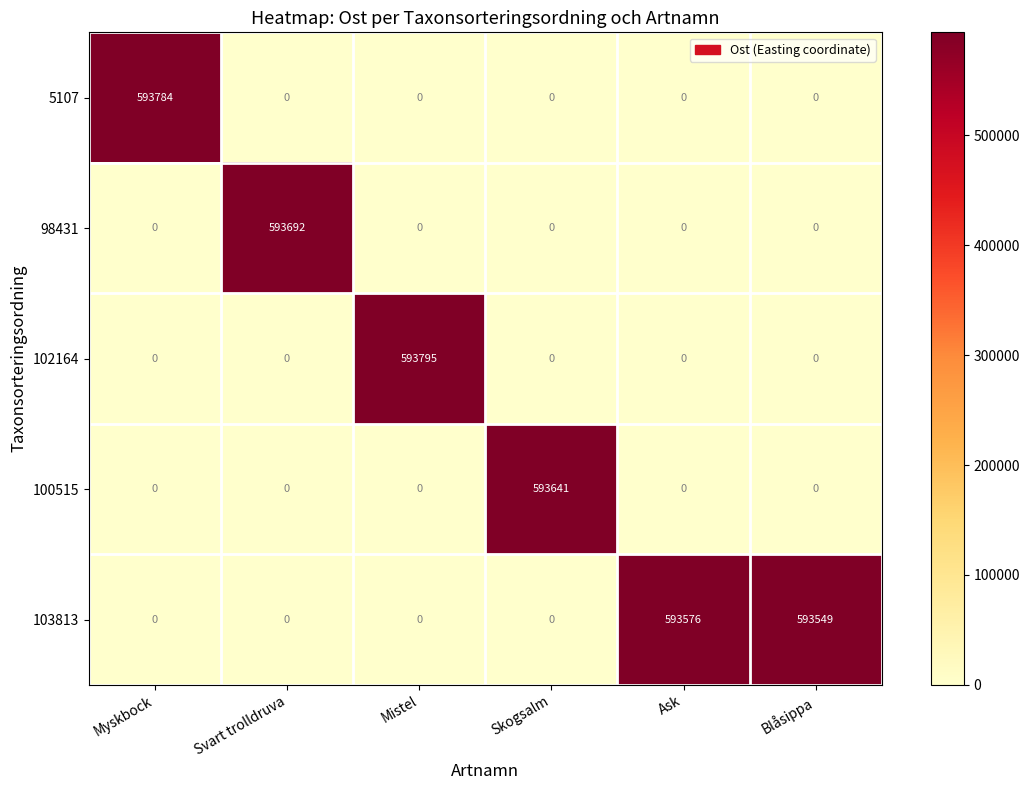

Which category has the highest value in the 98431 series?

Svart trolldruva